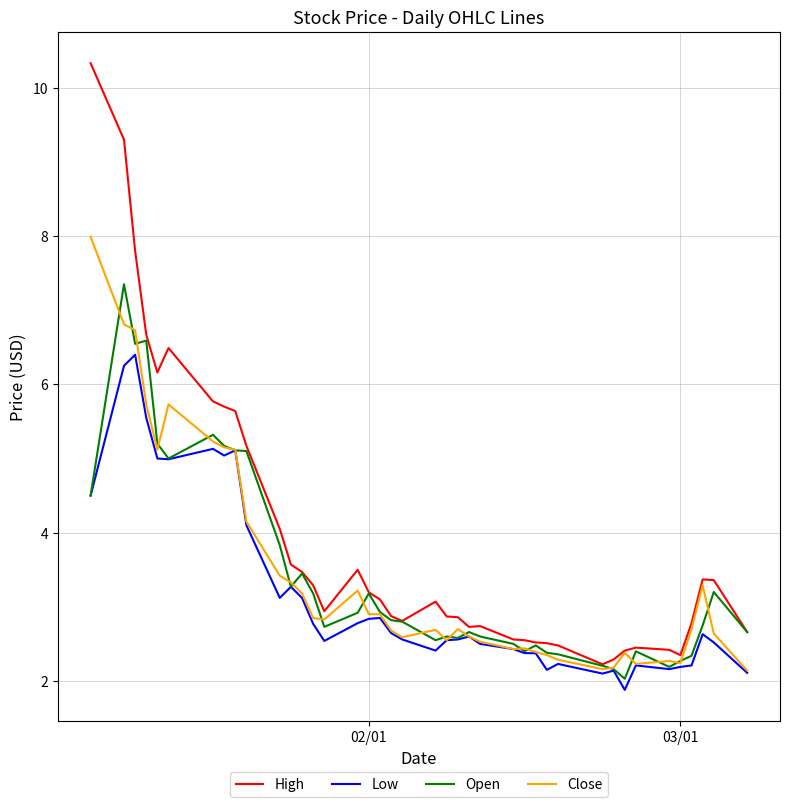

What is the maximum value shown in the chart?

10.3